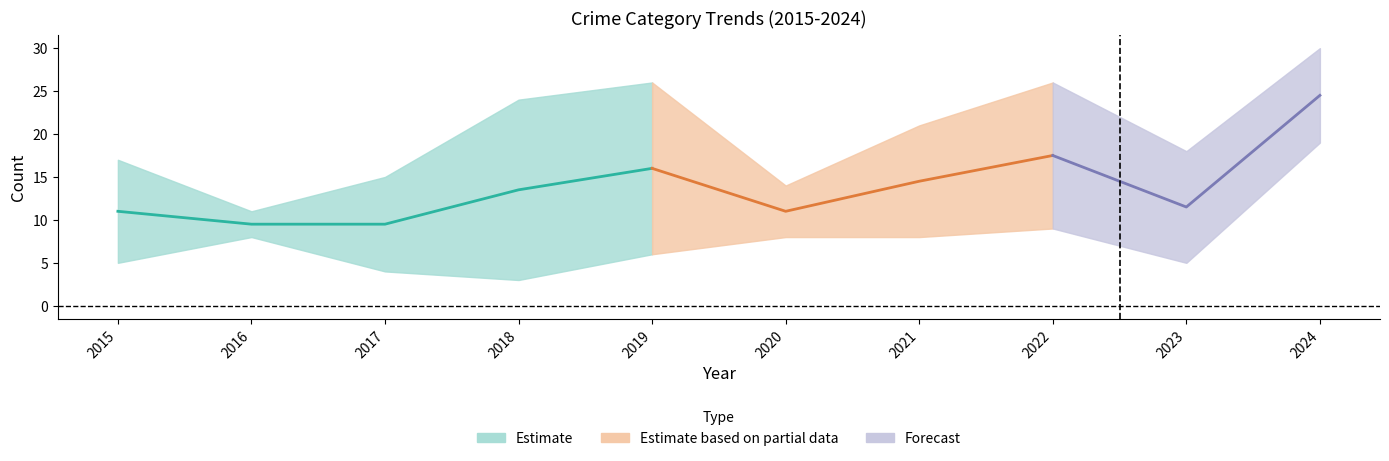

Which category has the highest value in the Total series?

2024